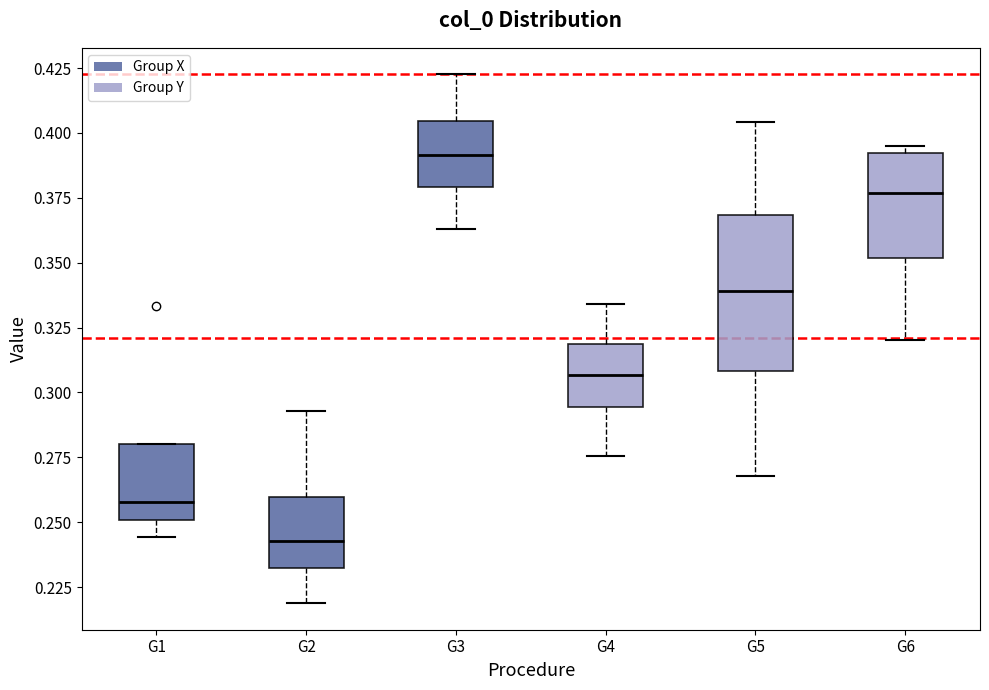

Reading left to right, read every box against the y-axis: the position of its median line, the range the box covers, and the ends of its whiskers. The values are not printed on the chart, so give them approximately, as read against the axis.

G1: median 0.260, box 0.250 to 0.280, whiskers 0.245 to 0.280
G2: median 0.245, box 0.230 to 0.260, whiskers 0.220 to 0.295
G3: median 0.390, box 0.380 to 0.405, whiskers 0.365 to 0.425
G4: median 0.305, box 0.295 to 0.320, whiskers 0.275 to 0.335
G5: median 0.340, box 0.310 to 0.370, whiskers 0.270 to 0.405
G6: median 0.375, box 0.350 to 0.390, whiskers 0.320 to 0.395